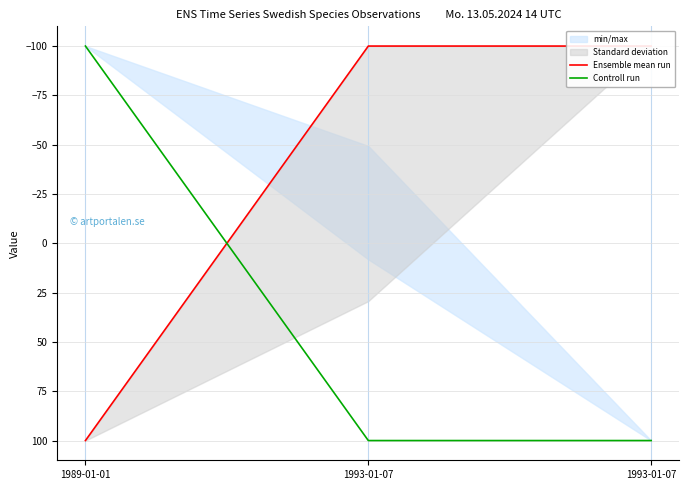

What is the difference between the highest and lowest values at 1993-01-07?

200